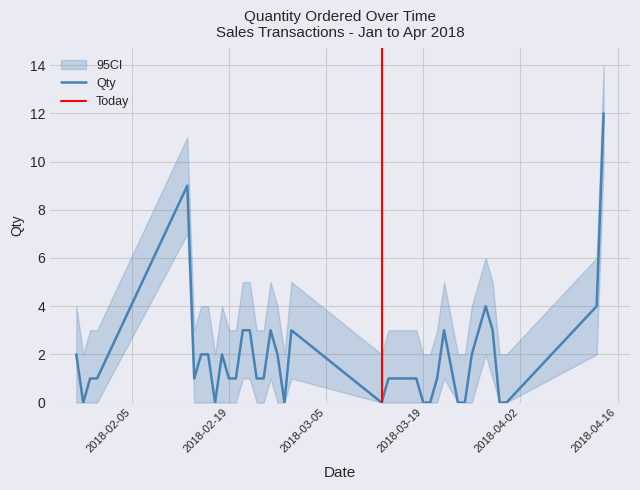

Which label corresponds to the largest value in the chart?

2018-04-14